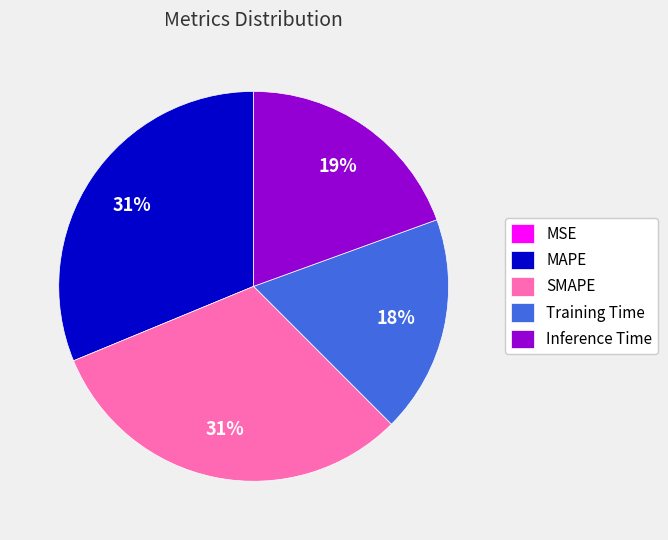

Combined, do MAPE and Training Time account for over 50%?

No